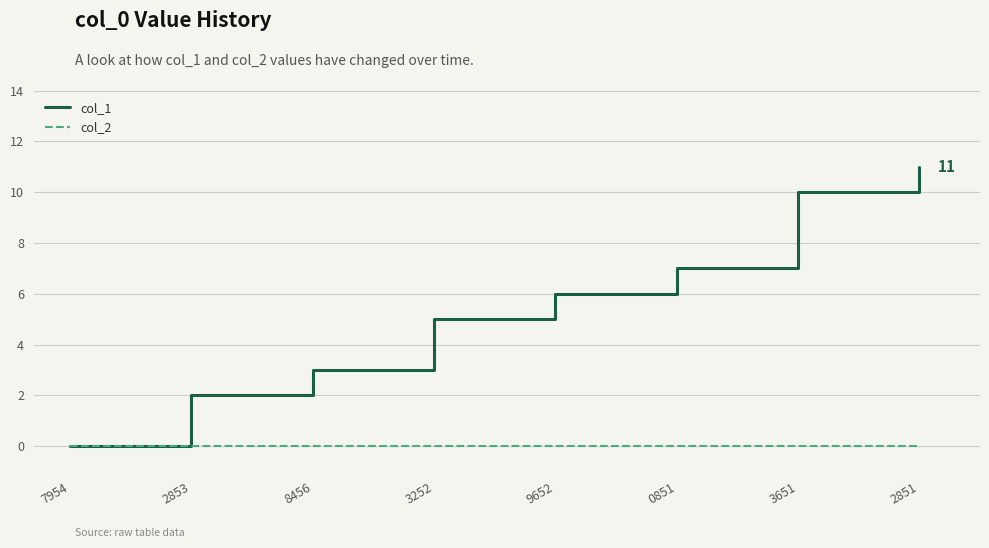

What position from the right is 2853?

7